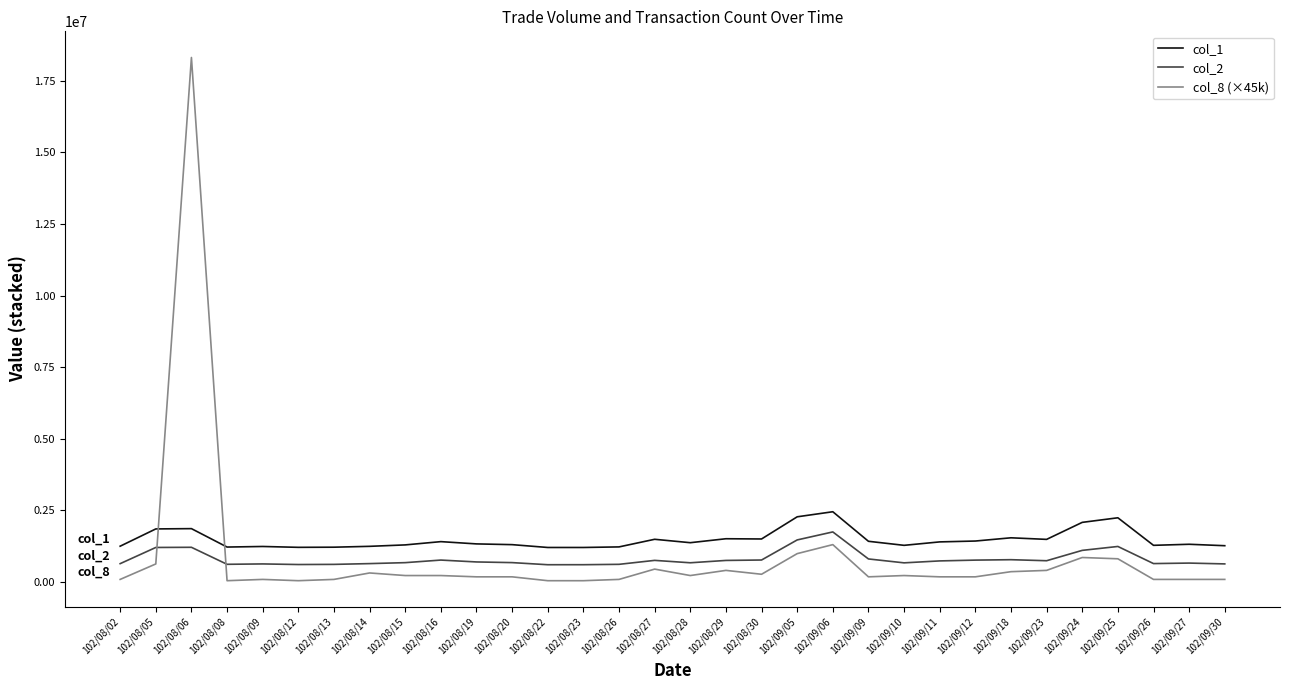

What is the difference between the highest and lowest values at 102/09/12?

1250000